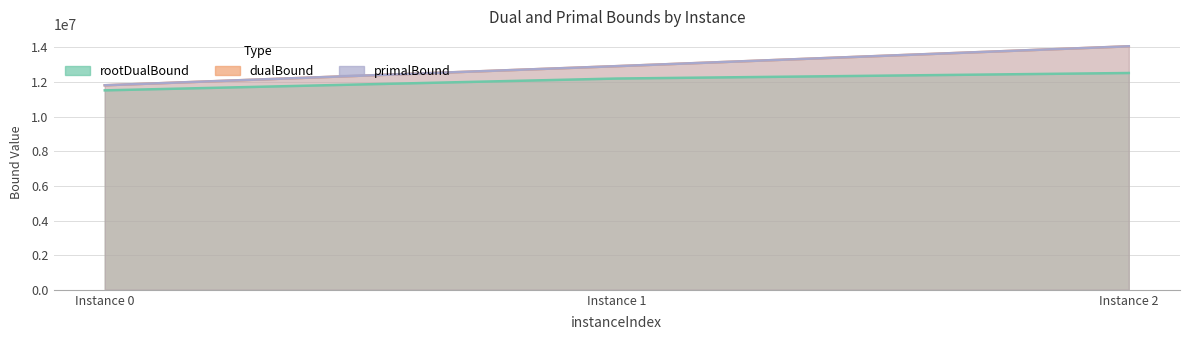

Which series has the widest spread of values?

dualBound